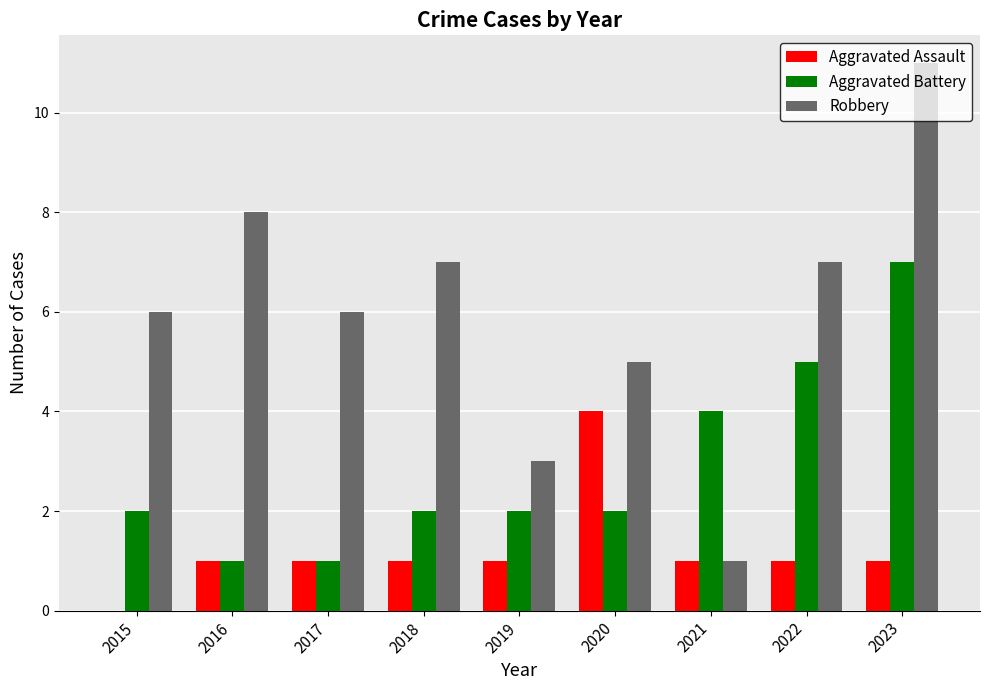

Which series changed the most between 2015 and 2021?

Robbery